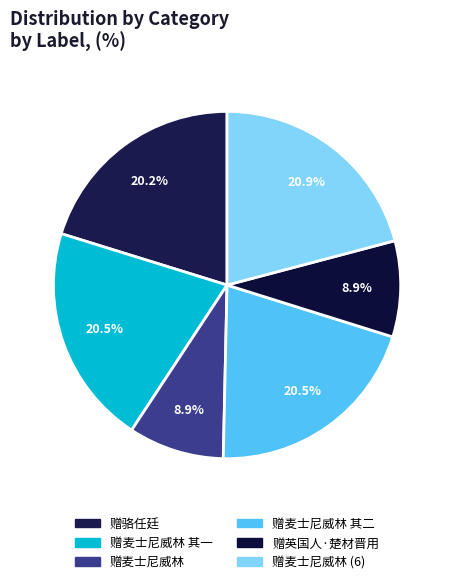

How many slices are in this pie chart?

6